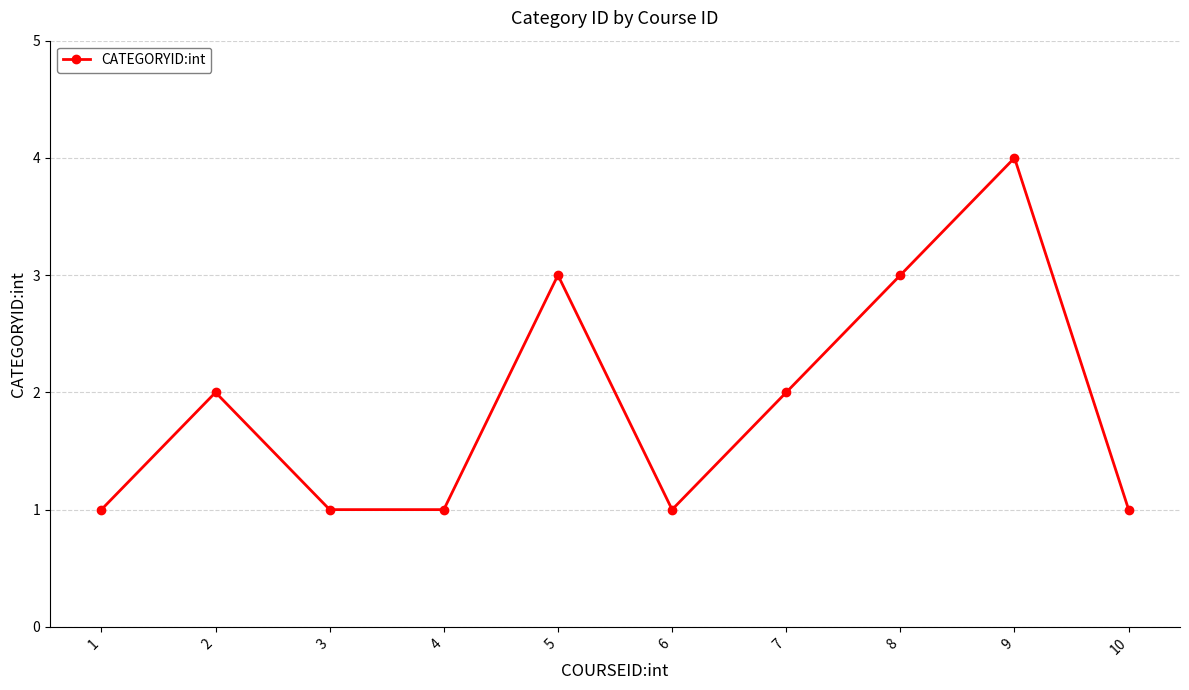

What is the difference between the second highest and minimum values?

2